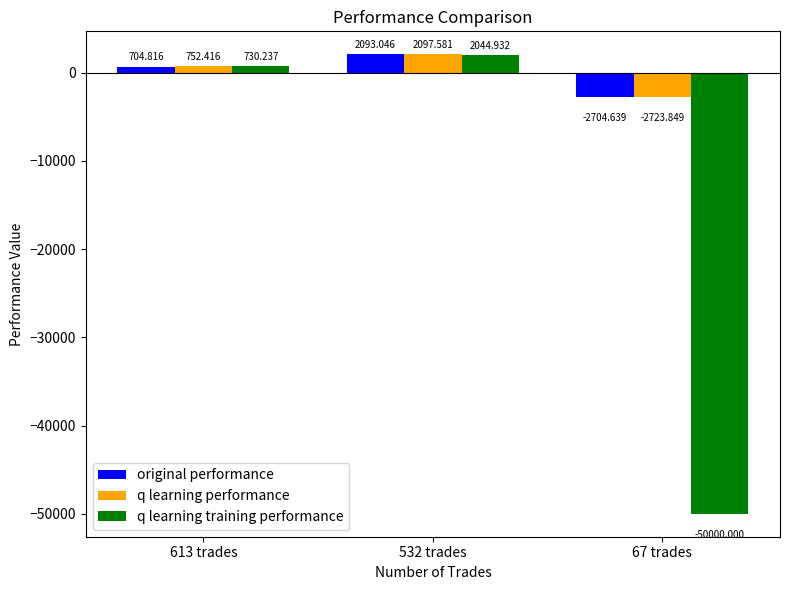

Read the q learning performance value at 532 trades.

2097.6